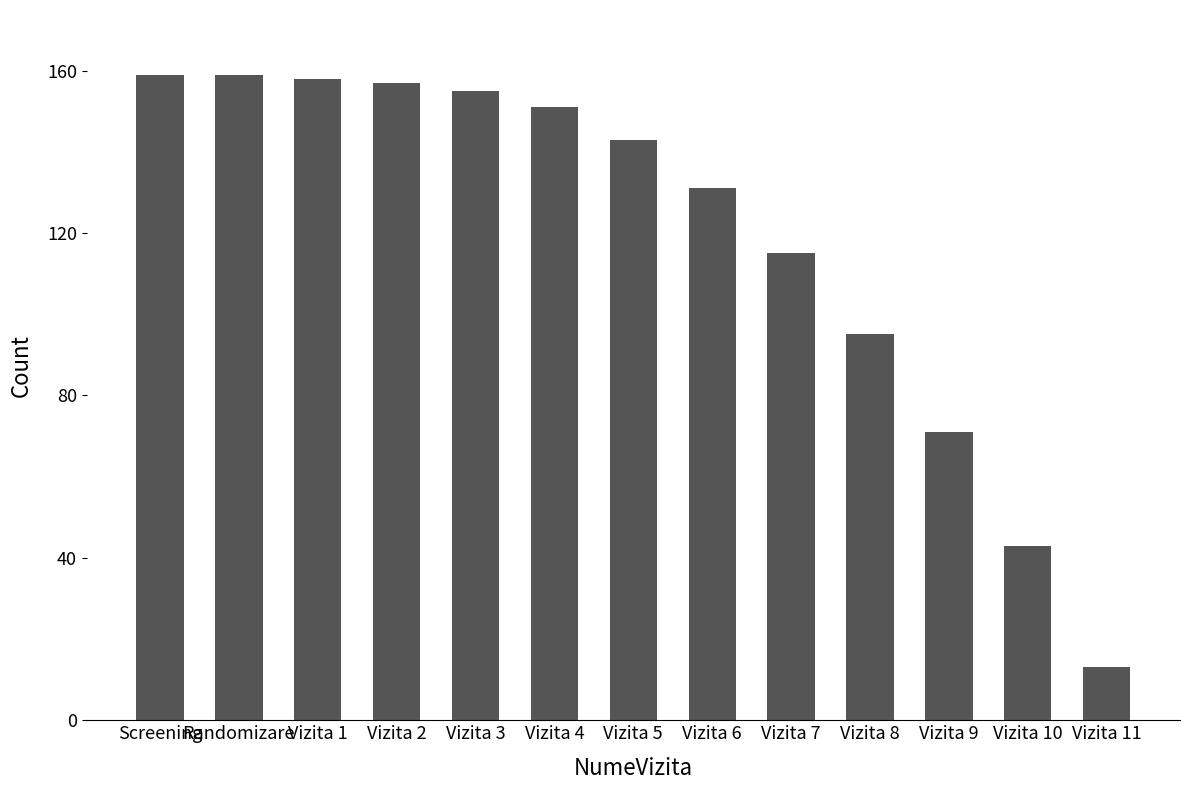

At which label does the data first exceed 143?

Screening